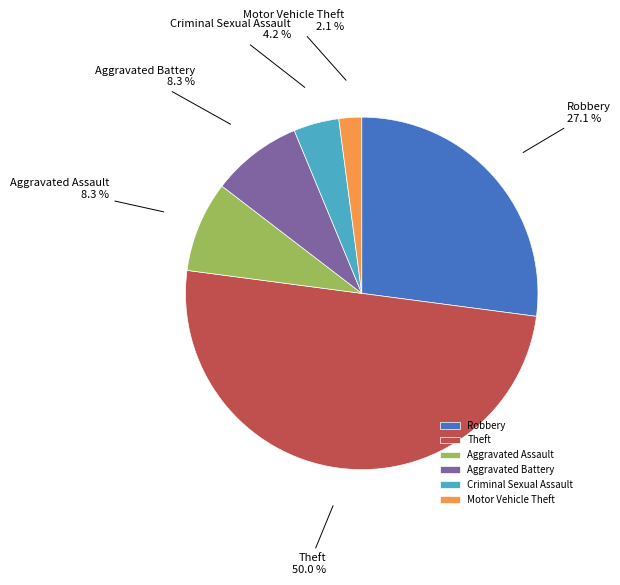

How many segments does this pie chart have?

6